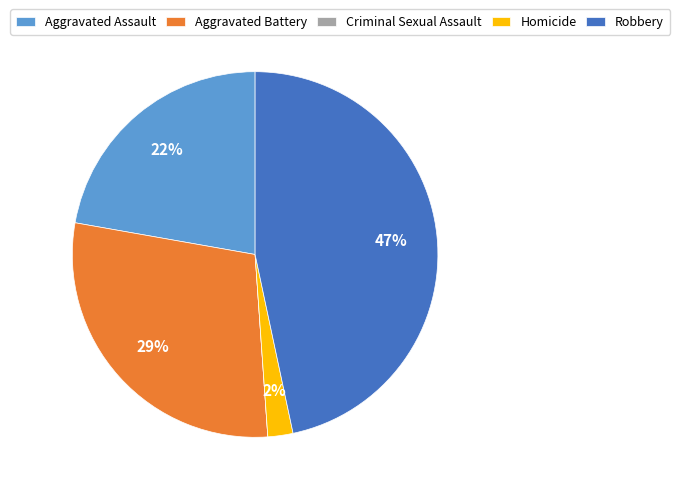

What is the ratio of the value at Robbery to the value at Aggravated Assault?

2.1